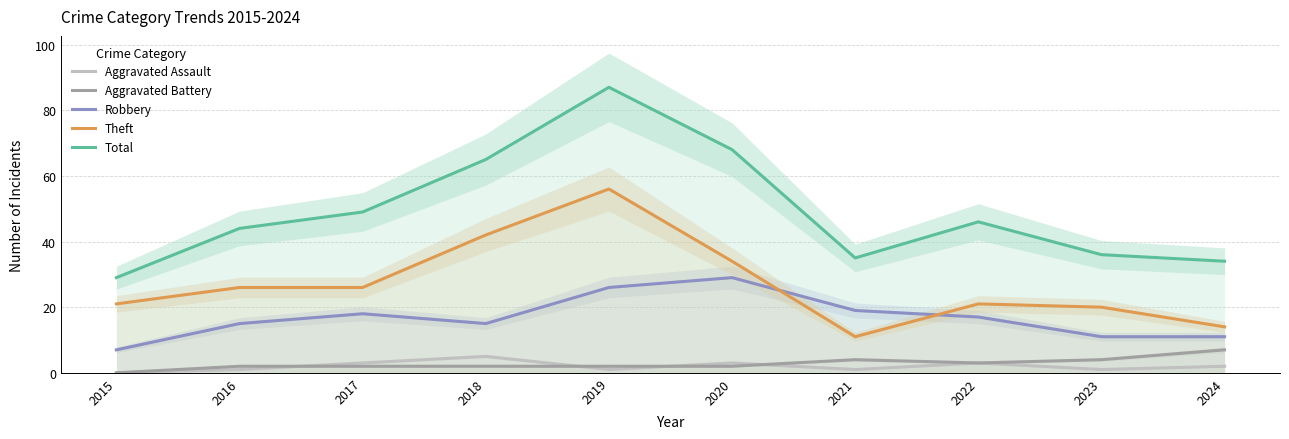

Is it true that Theft equals 30 at 2015?

False